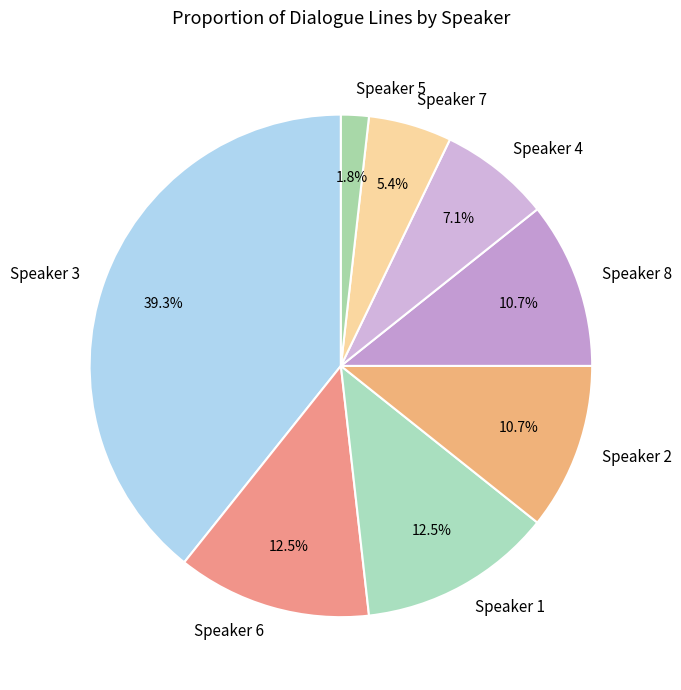

Is there any slice that represents more than half of the pie?

No